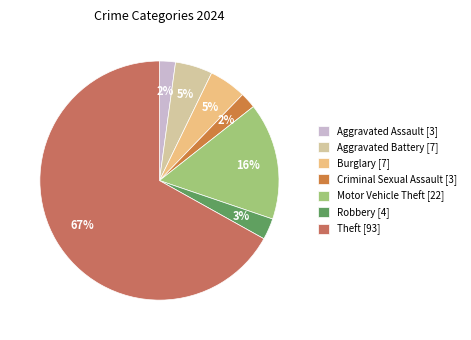

To the nearest percent, what is the average slice percentage?

14%